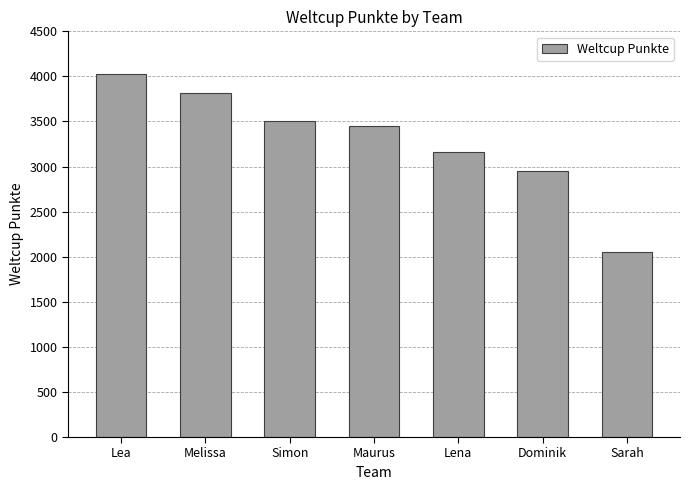

What is the maximum value shown in the chart?

4030